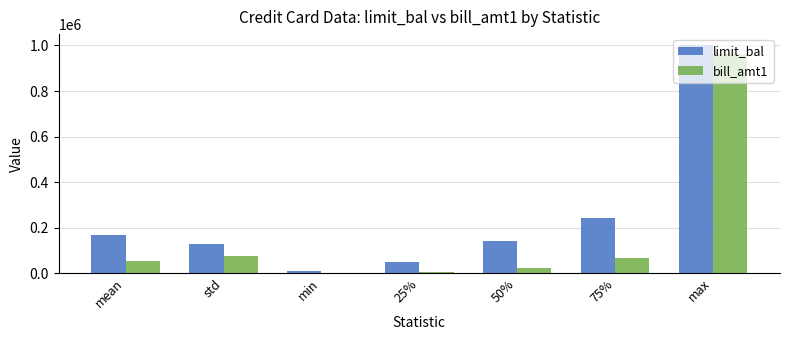

How many groups of bars are there?

7